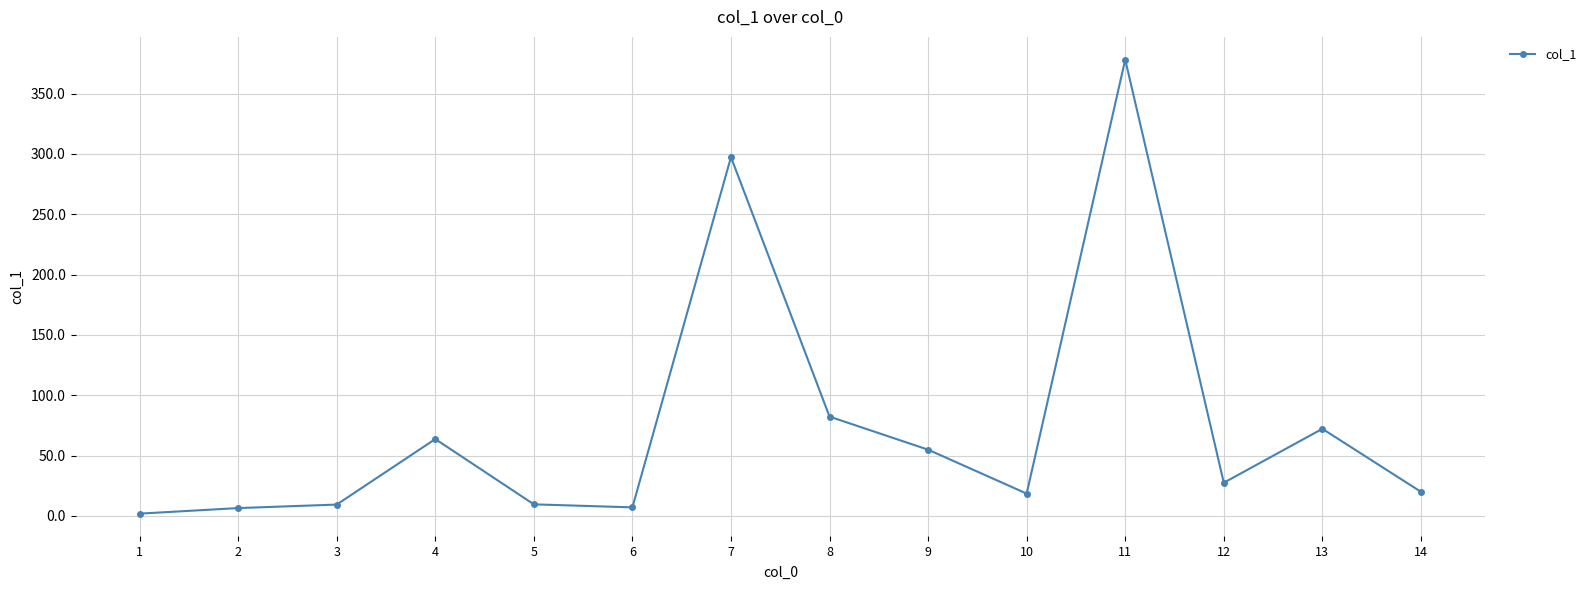

How many data points are less than 27?

7